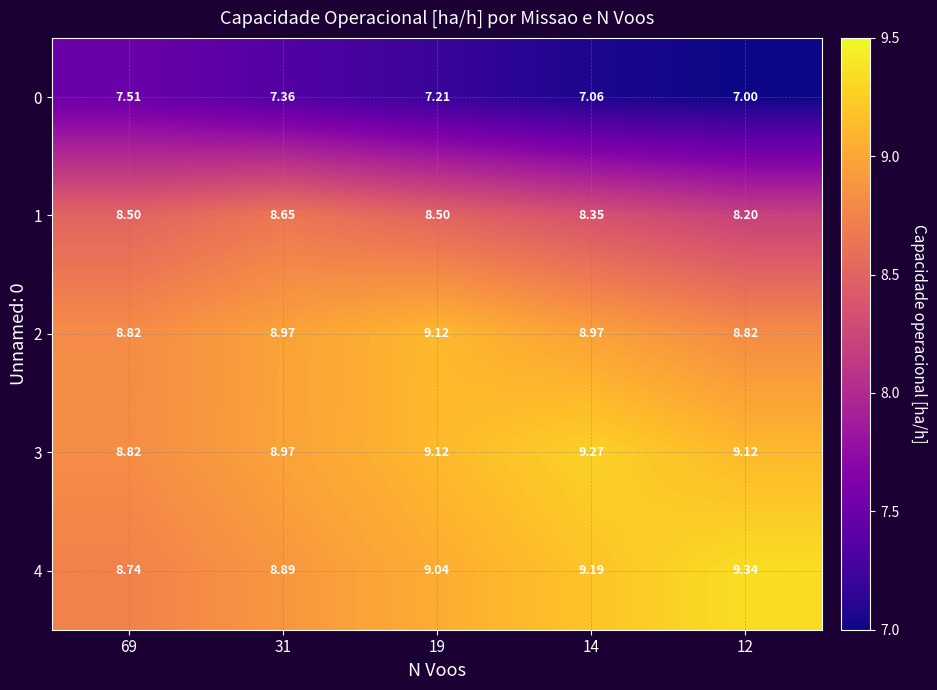

At which category is the sum across all series the highest?

19